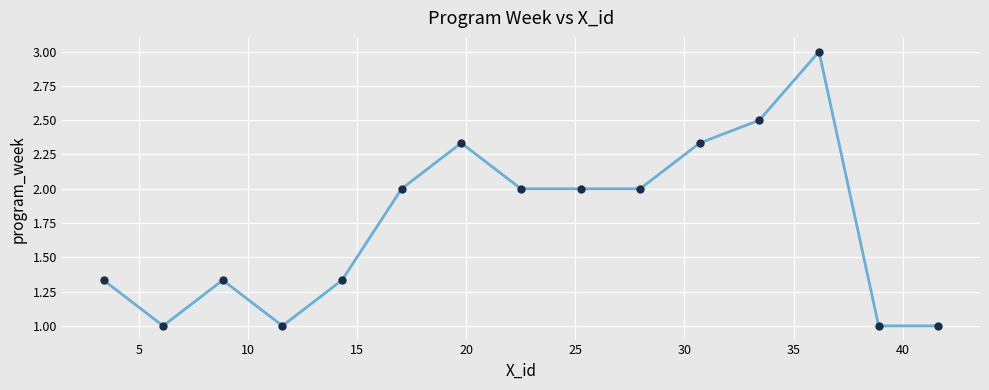

What is the average value?

1.7